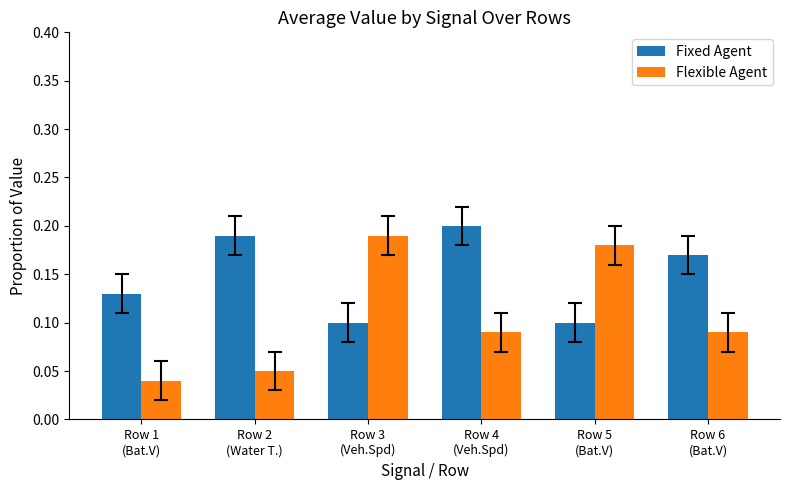

What position from the right is Row 2
(Water T.)?

5